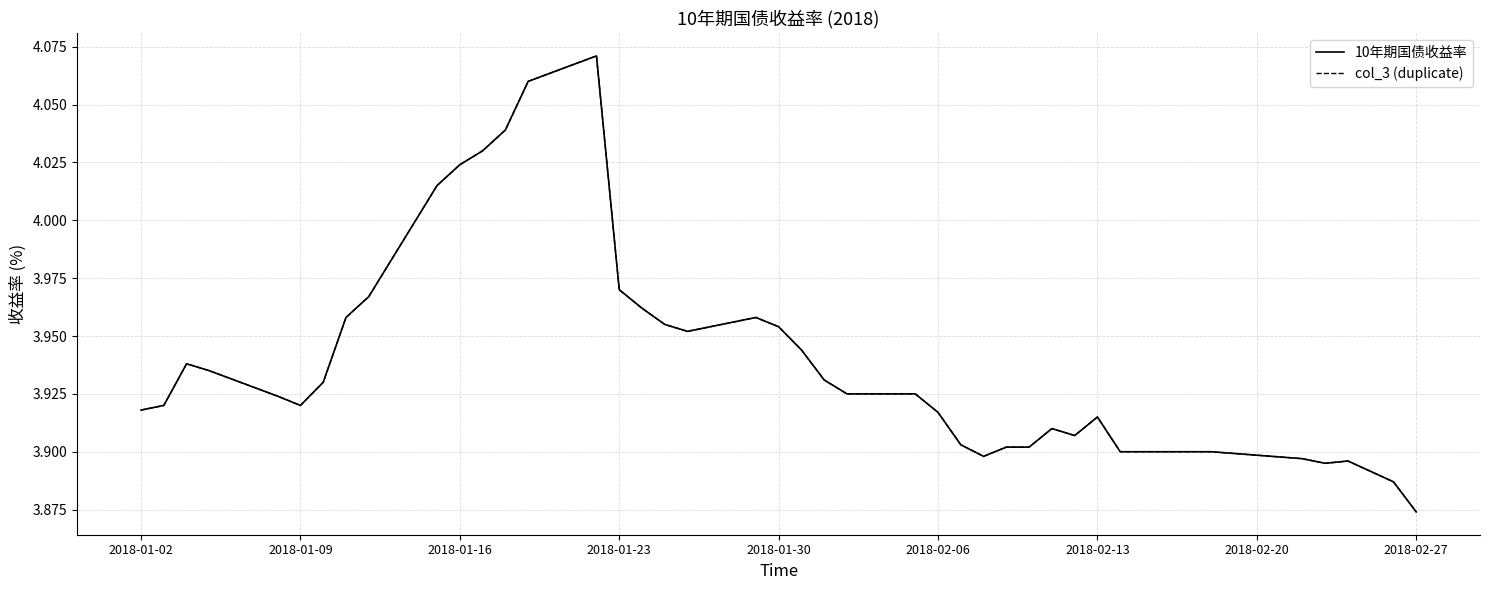

Does the chart have visible grid lines?

Yes